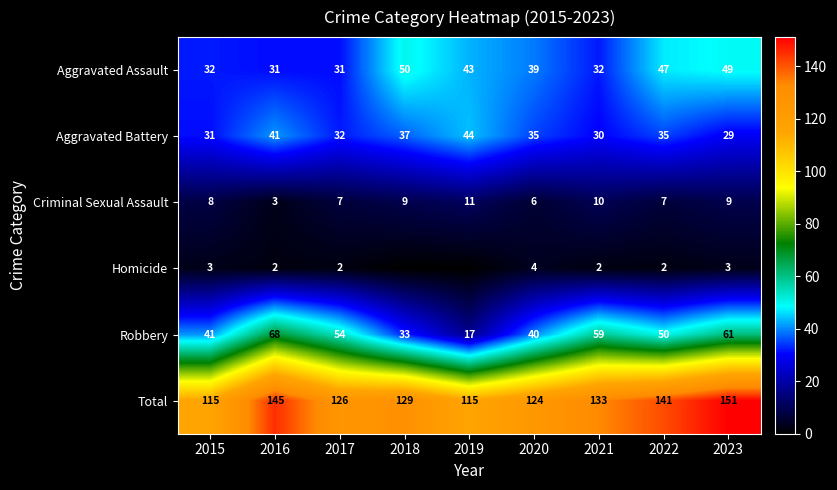

What is the maximum value for Aggravated Battery?

44